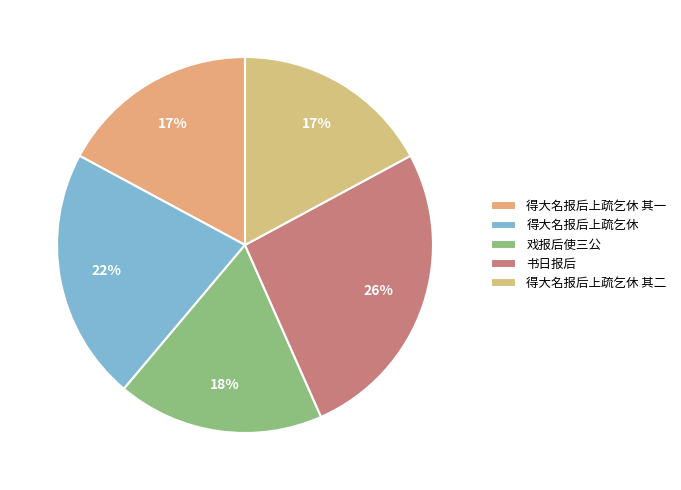

Is it true that 得大名报后上疏乞休 其一 is 23% of the pie?

False